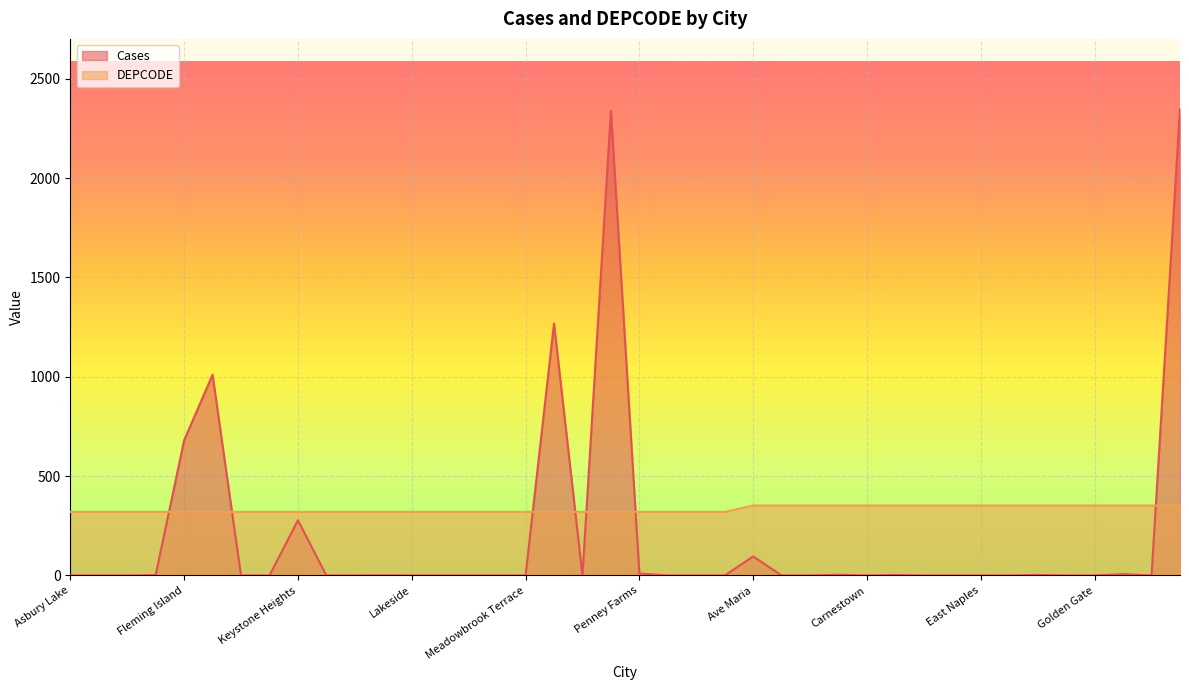

Which has a higher value, Walkill or East Naples?

Walkill